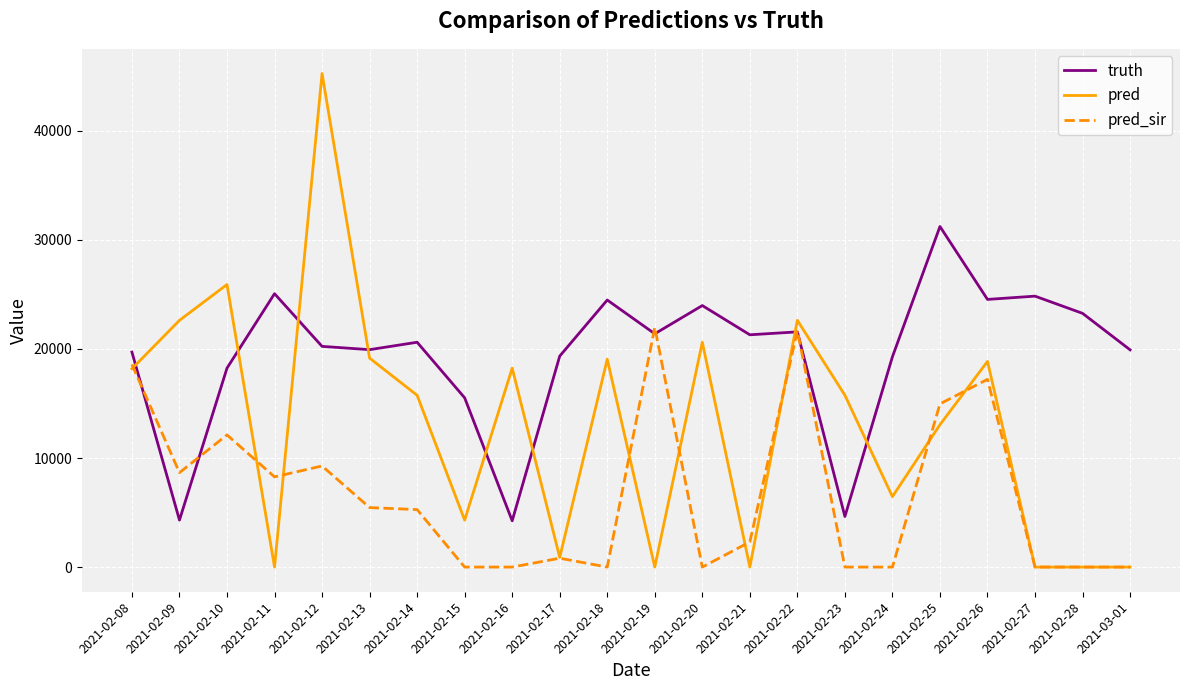

Is the value of truth at 2021-02-21 greater than the value of pred_sir at 2021-02-14?

Yes